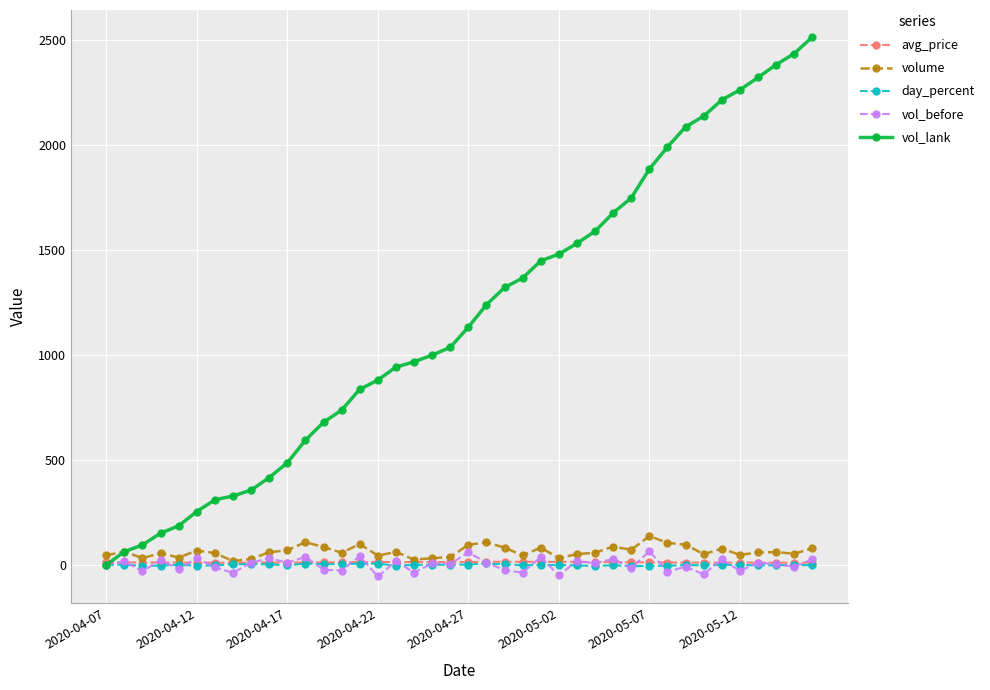

What is the highest value of the volume series?

137.0